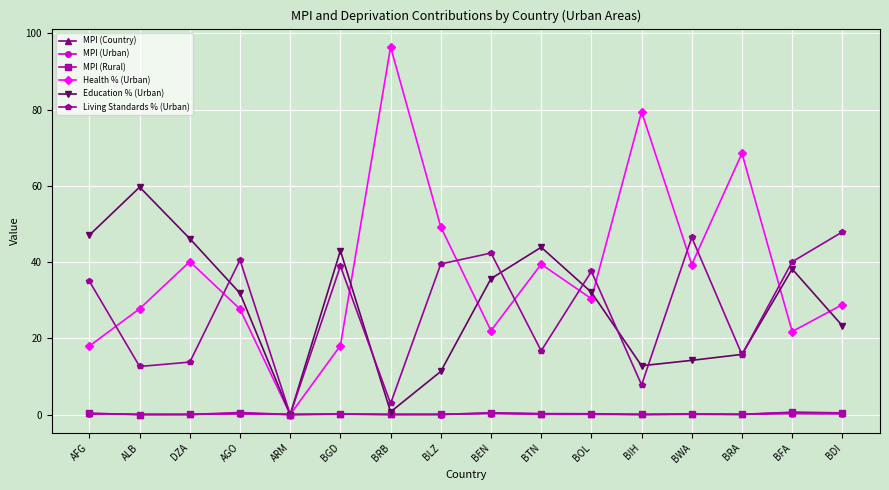

What is the sum of the MPI (Rural) values at BRB and BDI?

0.4